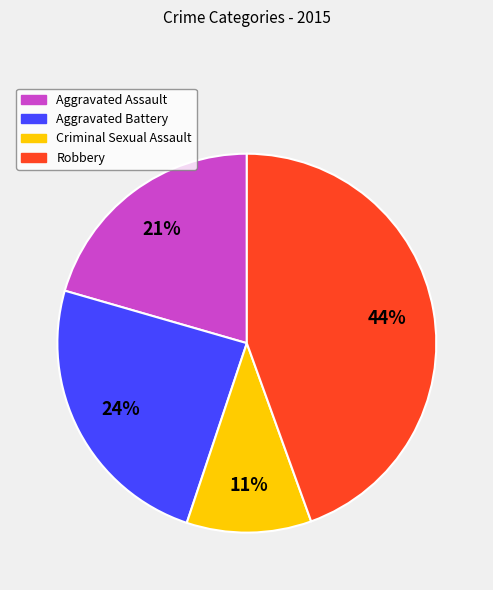

To the nearest percent, what is the average slice percentage?

25%